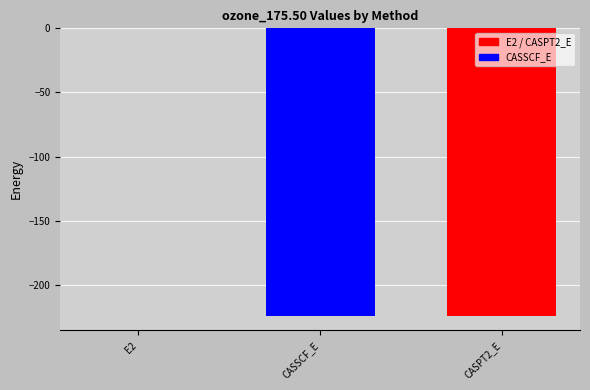

What is the sum of the values at CASPT2_E and CASSCF_E?

-448.6